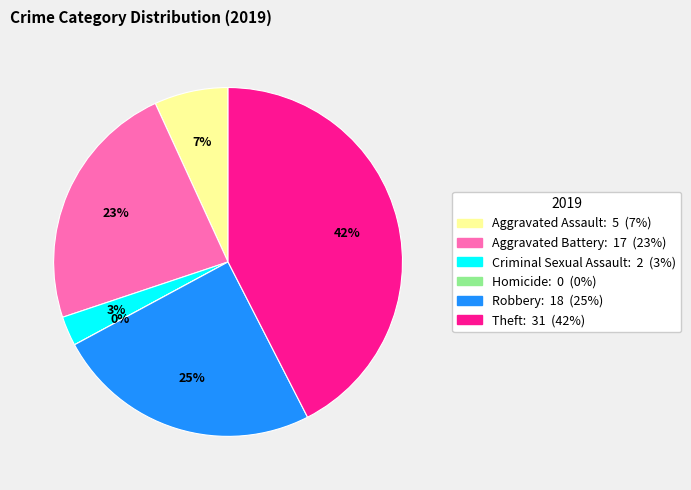

Is it true that Homicide is 0% of the pie?

True